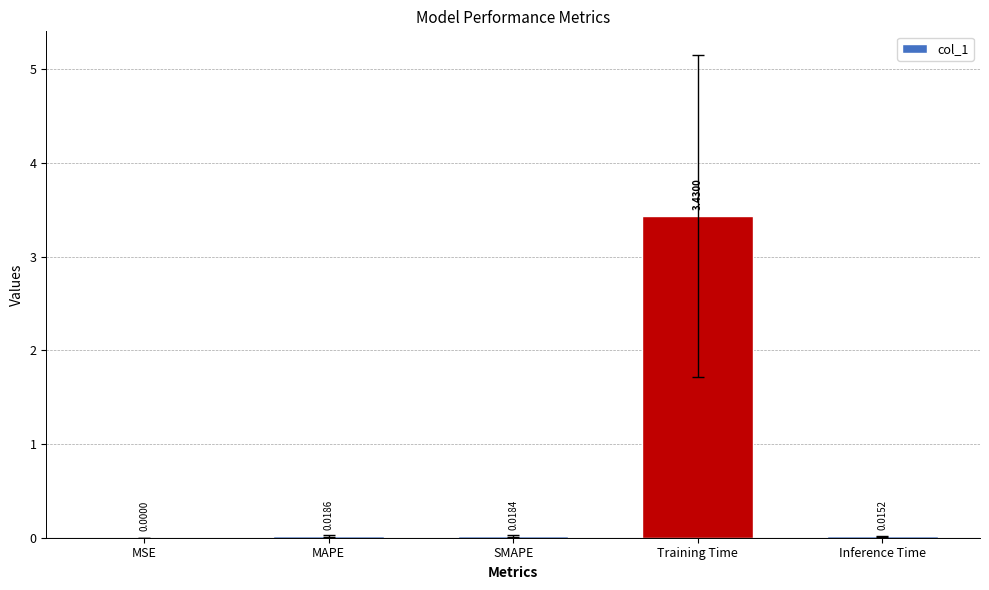

Which category has the highest value across all series?

Training Time